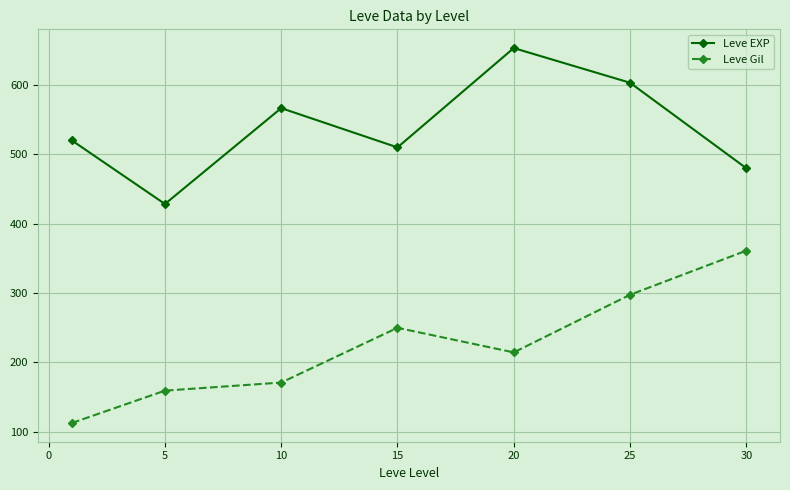

How many interior local valleys does the Leve Gil series have?

1